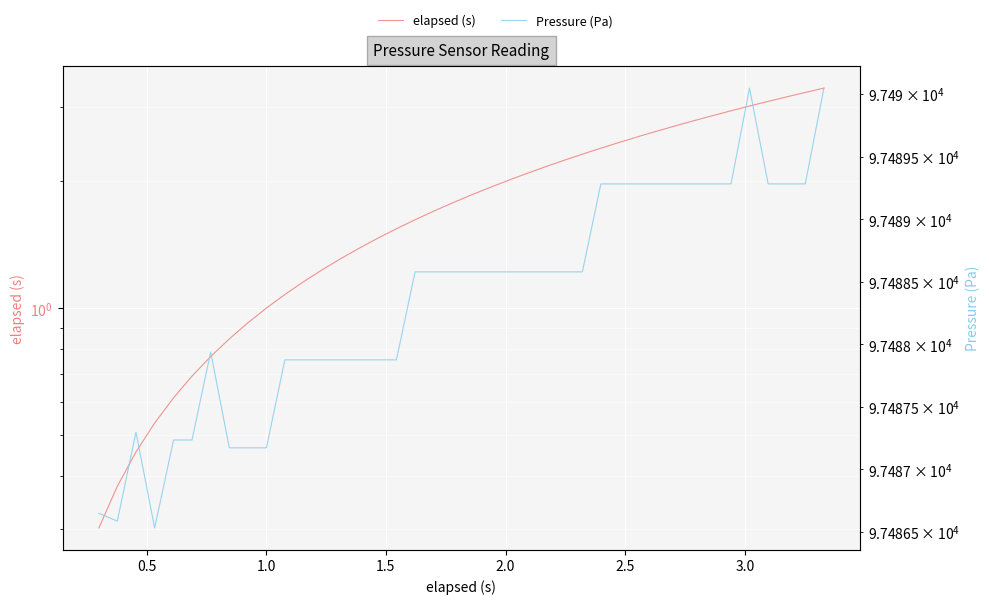

What is the average value of the Pressure (Pa) series?

97488.4